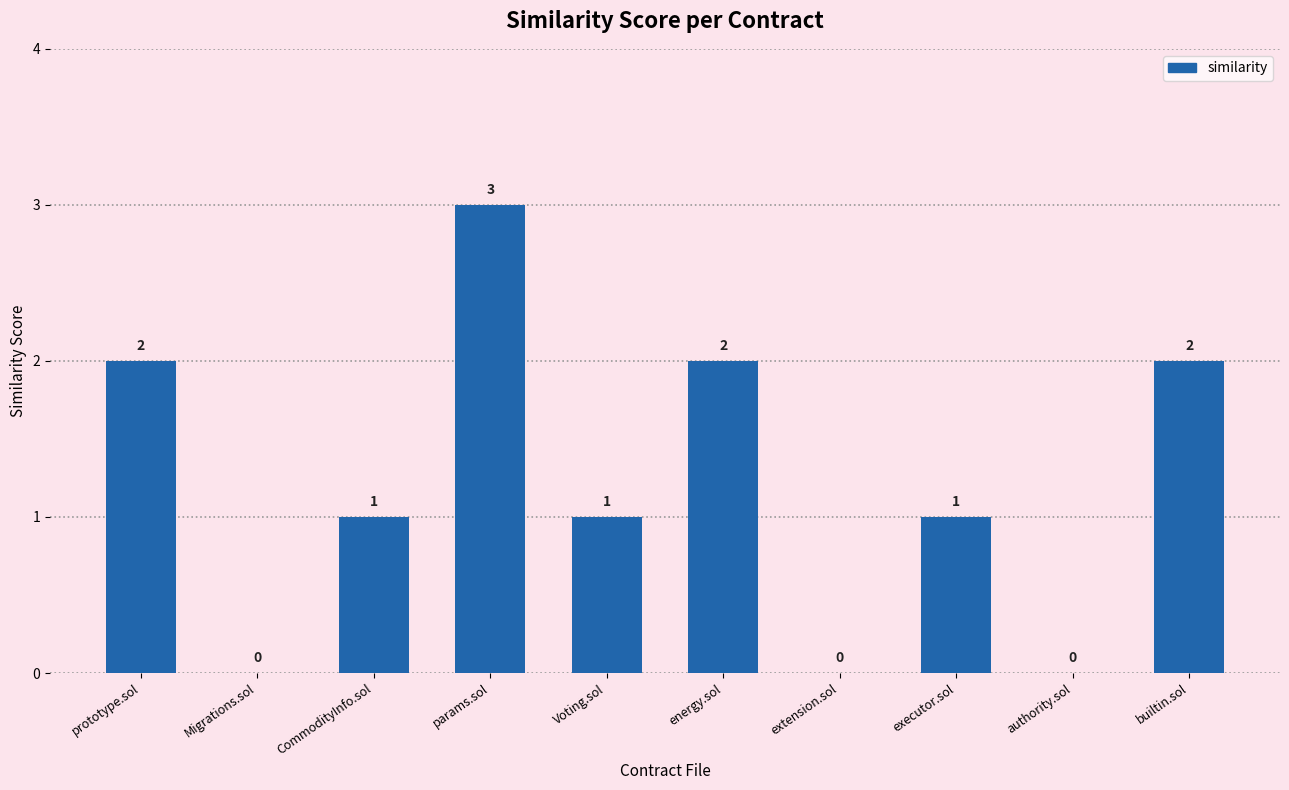

What is the sum of all values?

12